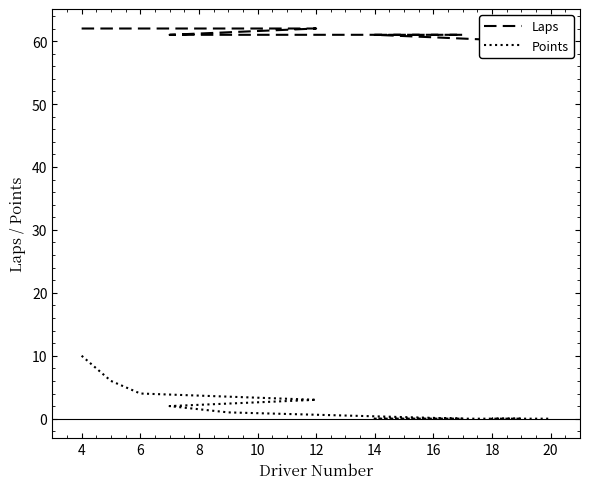

Reading right to left, list all the values displayed in this chart.

Laps: 59	60	60	61	61	61	61	62	62	62	62
Points: 0	0	0	0	0	1	2	3	4	6	10